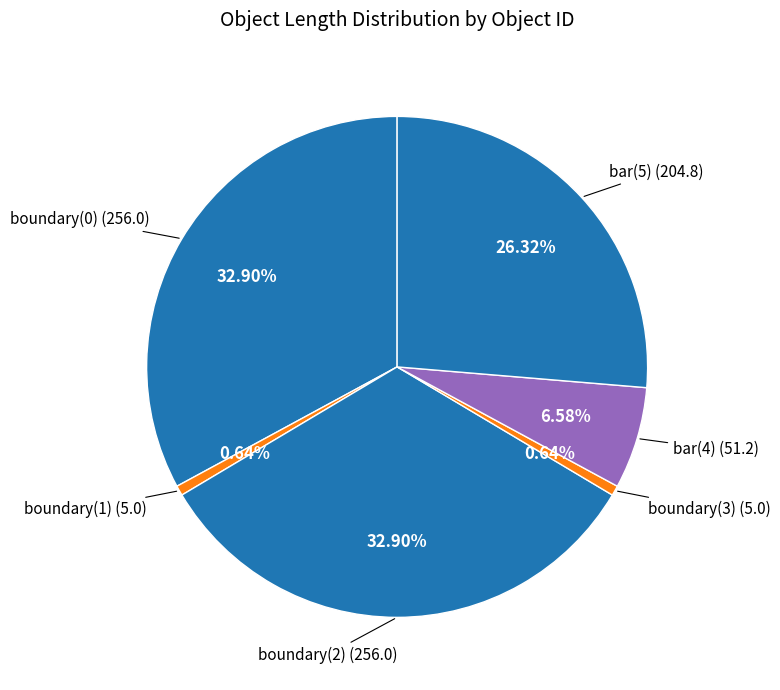

Approximately how many times larger is the value at bar(4) compared to boundary(2)?

0.2